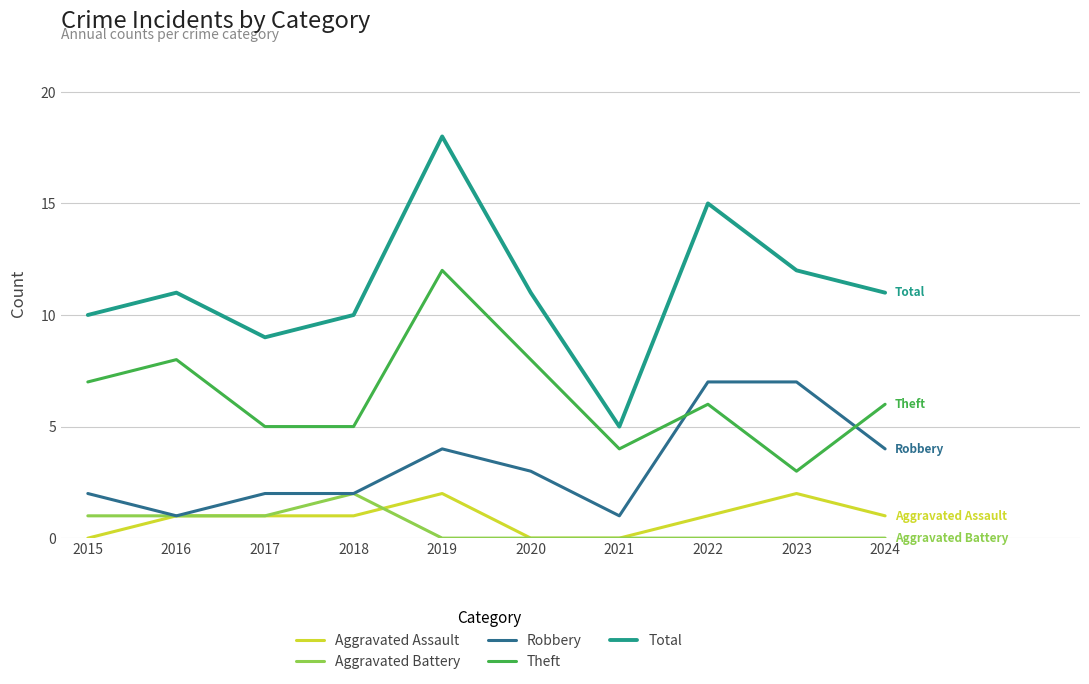

What are all the series names shown in the legend?

Aggravated Assault, Aggravated Battery, Robbery, Theft, Total